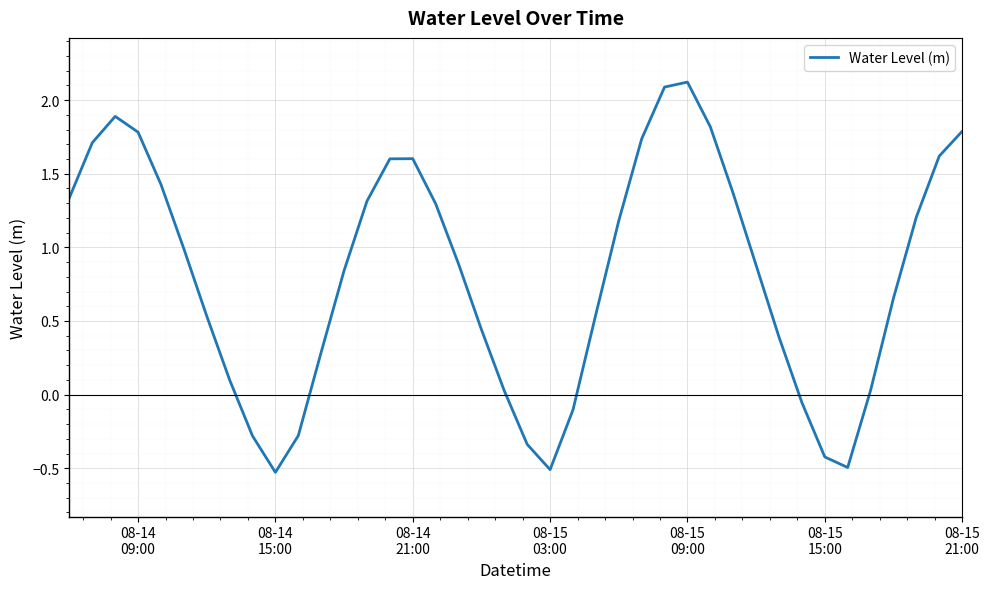

True or false: there are more than 1 points higher than both neighbors.

True